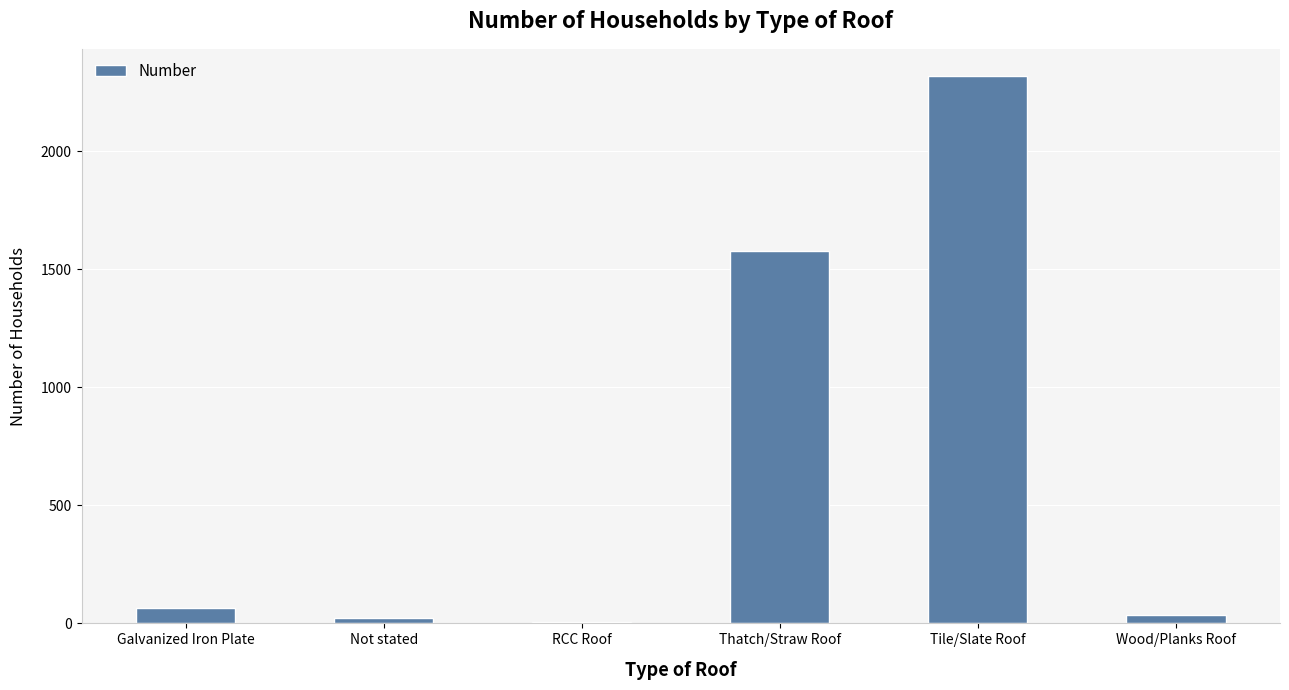

What is the ratio of the value at Not stated to the value at RCC Roof?

5.5